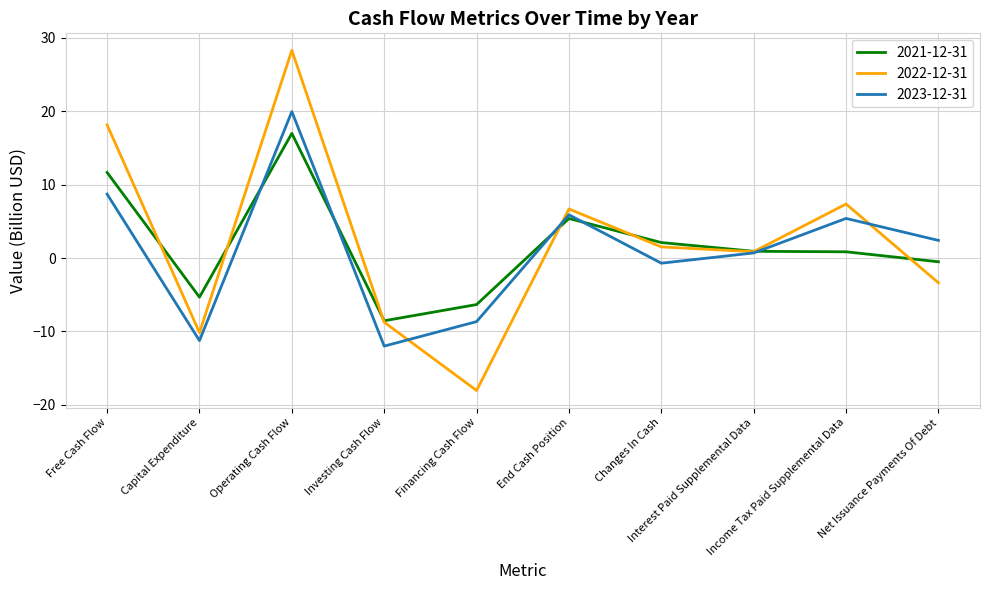

Which category has the highest value across all series?

Operating Cash Flow